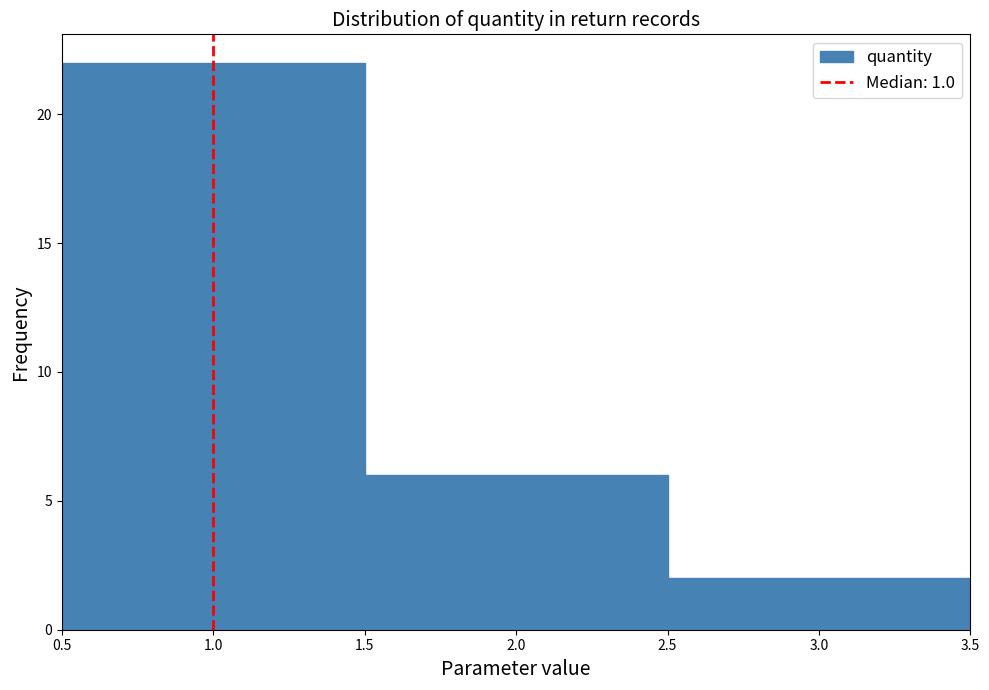

Reading left to right, list every bar in this chart as the range it spans on the x-axis followed by its height. The values are not printed on the chart, so give them approximately, as read against the axis.

0.5 to 1.5: 22
1.5 to 2.5: 6
2.5 to 3.5: 2